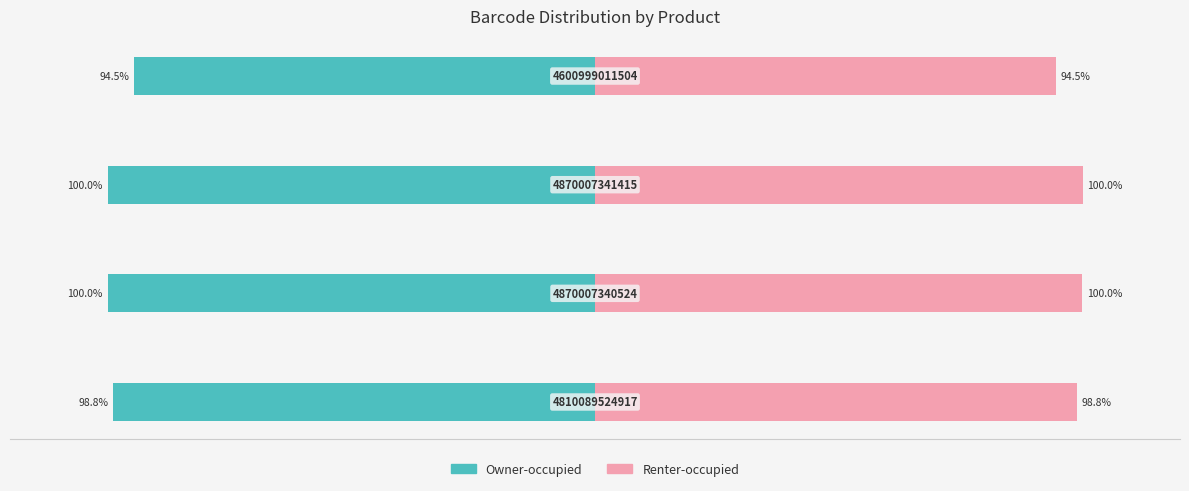

At 0, list the series in order from largest to smallest.

Renter-occupied, Owner-occupied